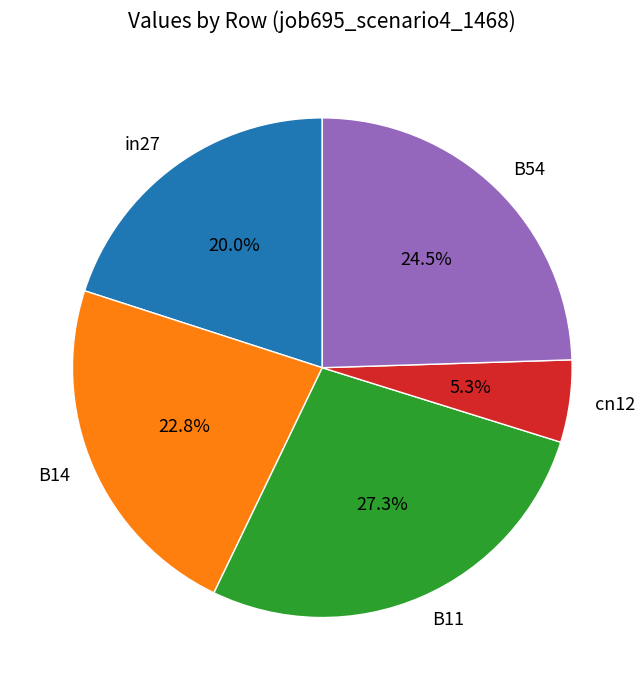

Is the sum of B11 and B54 greater than half?

Yes